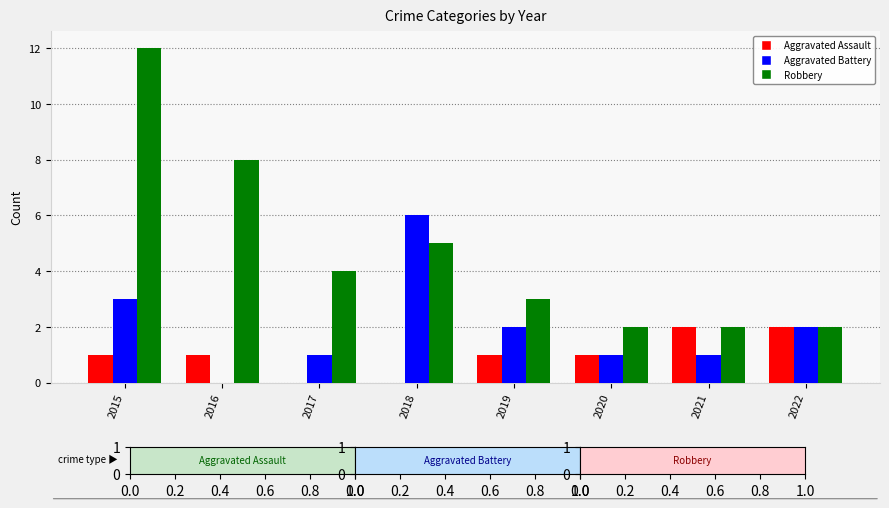

How many data points does each series have?

8